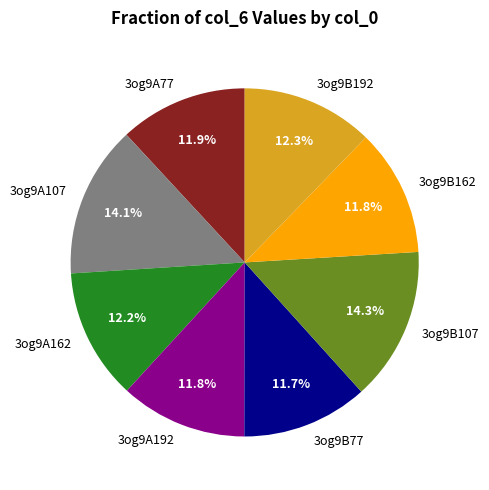

How many slices are in this pie chart?

8